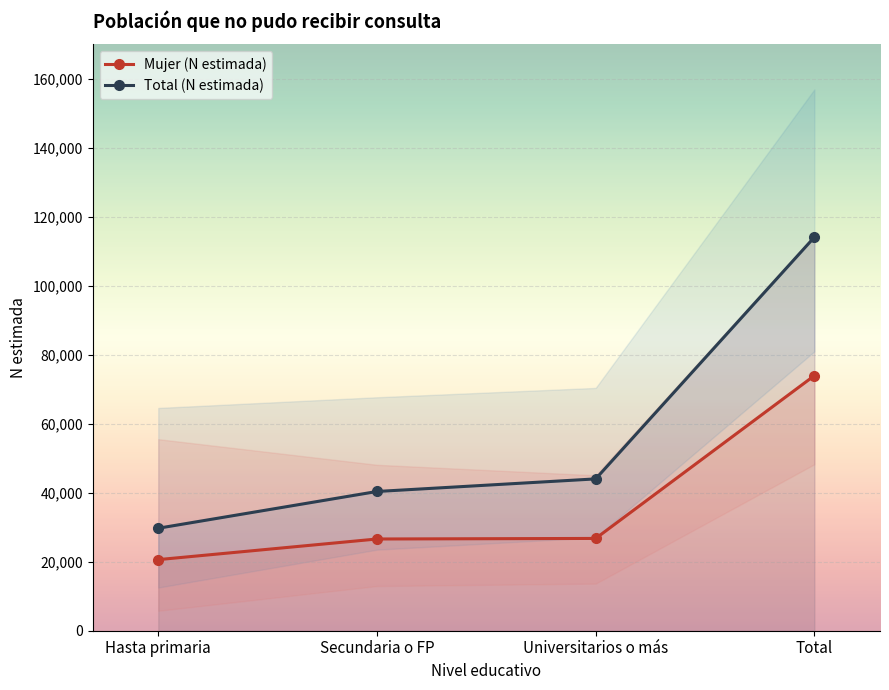

At how many categories does at least one series exceed 87952?

1